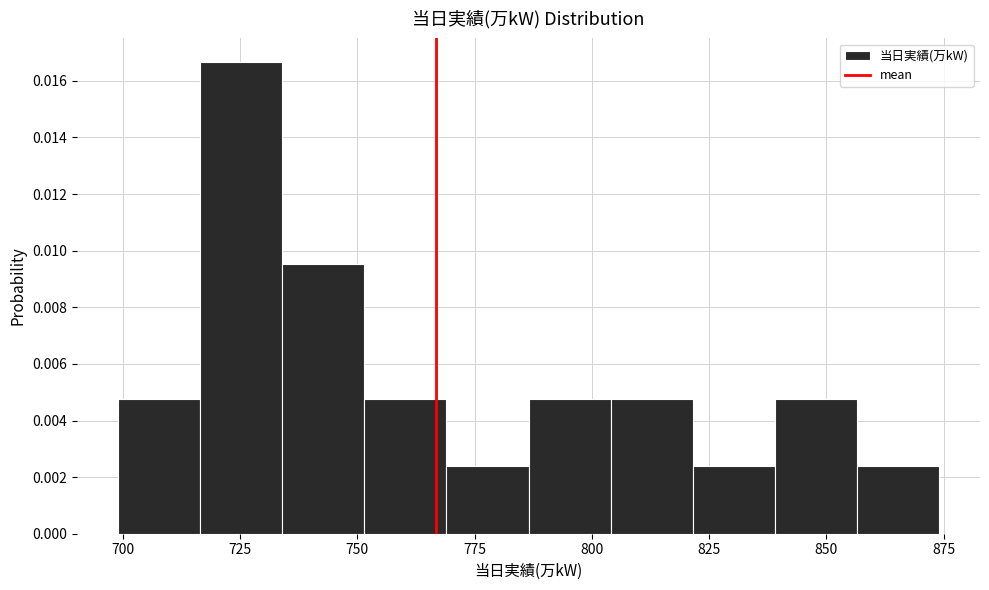

Around what value on the x-axis is the tallest bar? Give the approximate position of its centre, as read against the axis.

725